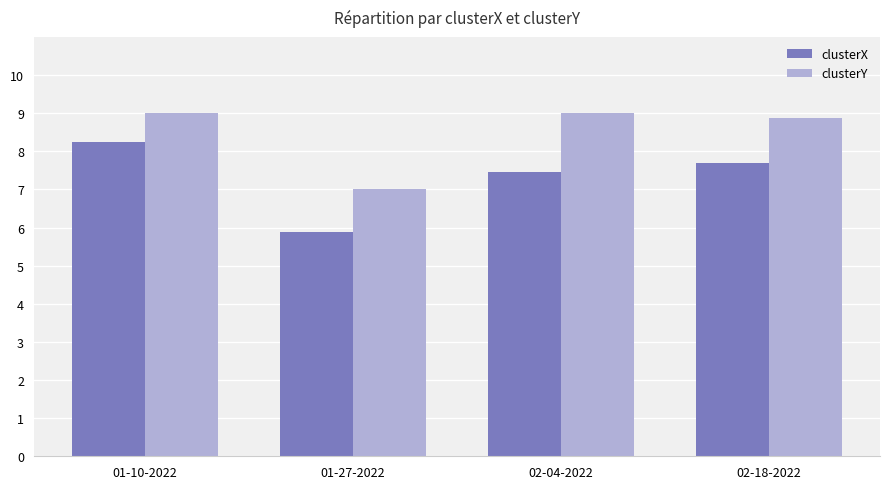

Reading left to right, list all the values displayed in this chart.

clusterX: 8.3	5.9	7.4	7.7
clusterY: 9.0	7.0	9.0	8.9